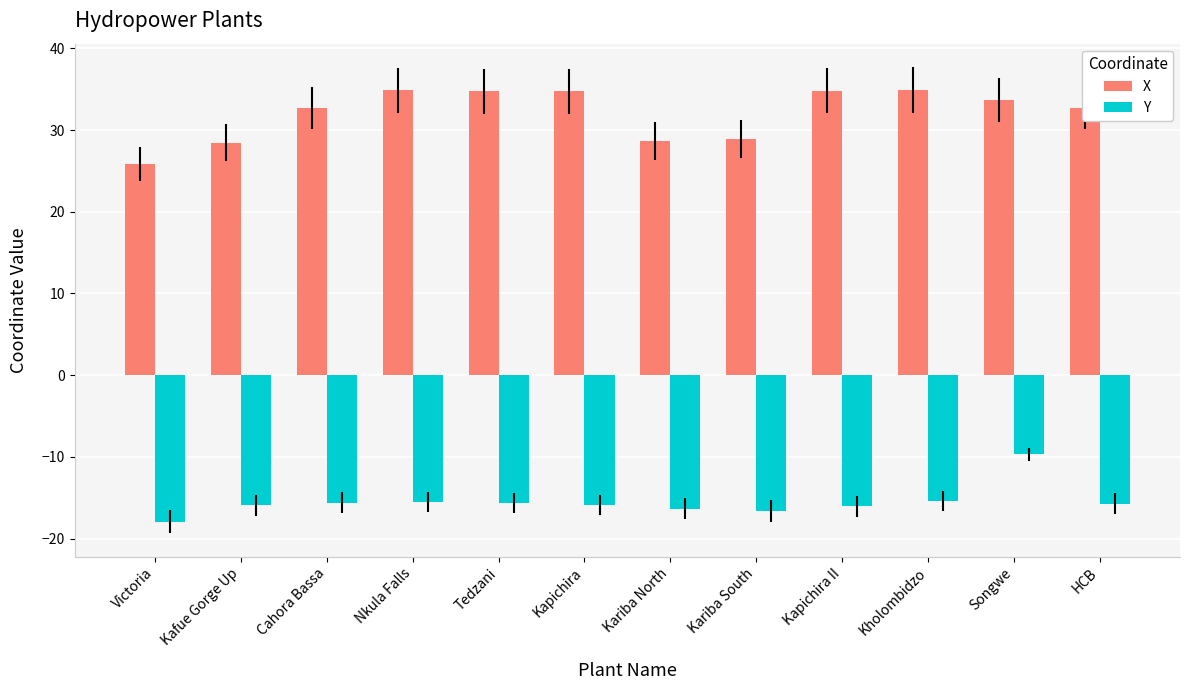

What is the difference between the maximum and second lowest values in the X series?

6.5